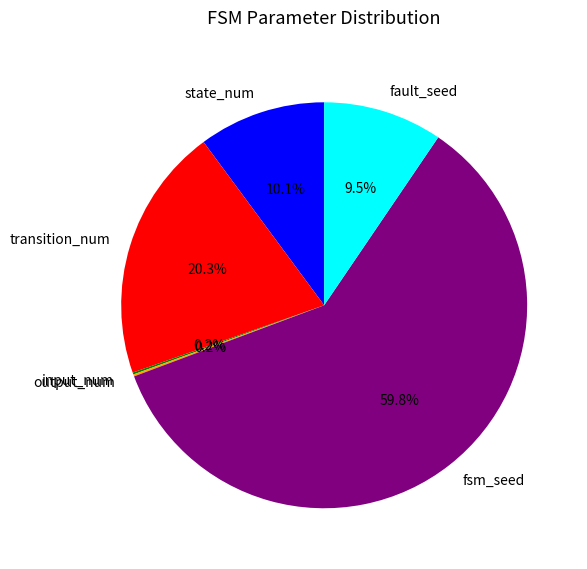

What portion of the pie excludes transition_num?

79.7%